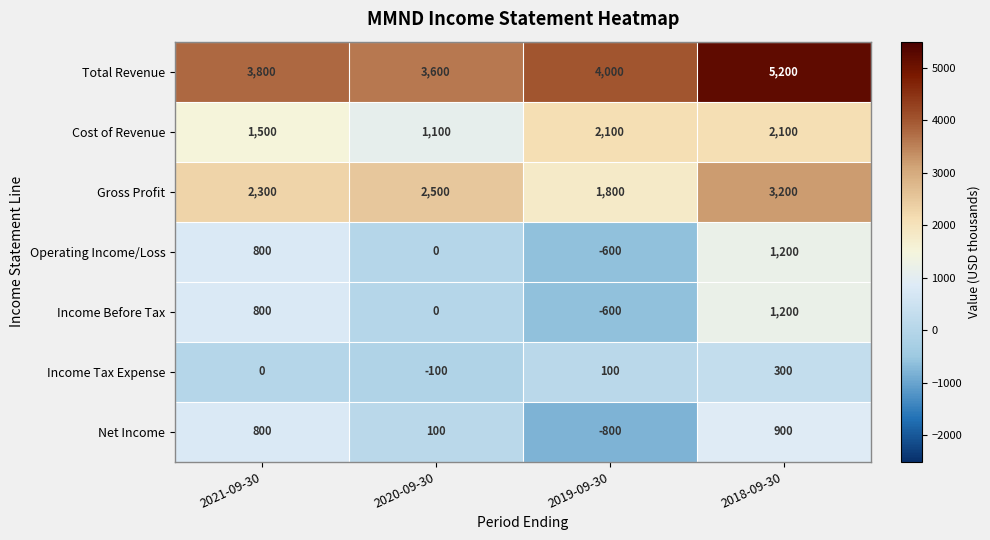

What is the maximum value shown in the chart?

5200